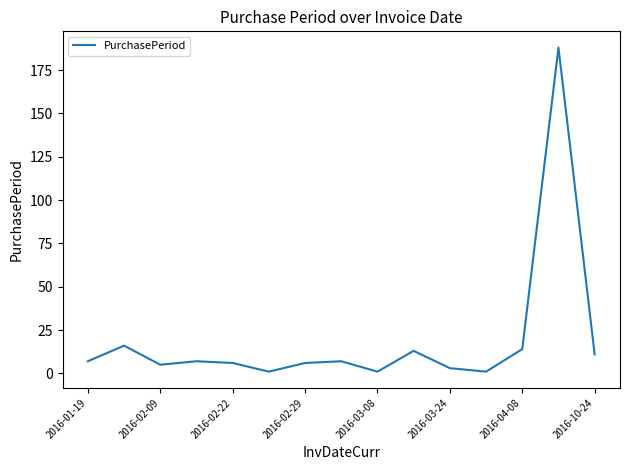

What is the maximum value shown in the chart?

188